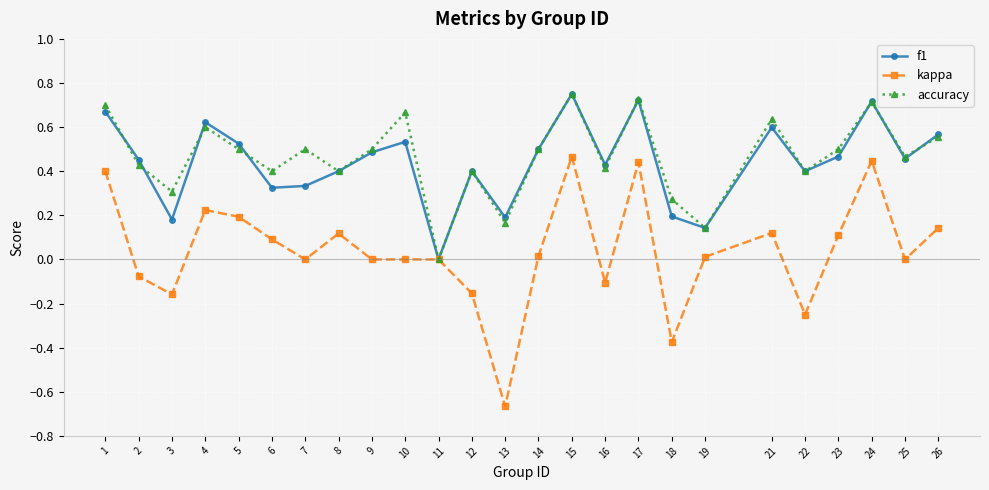

At which category is the sum across all series the highest?

15